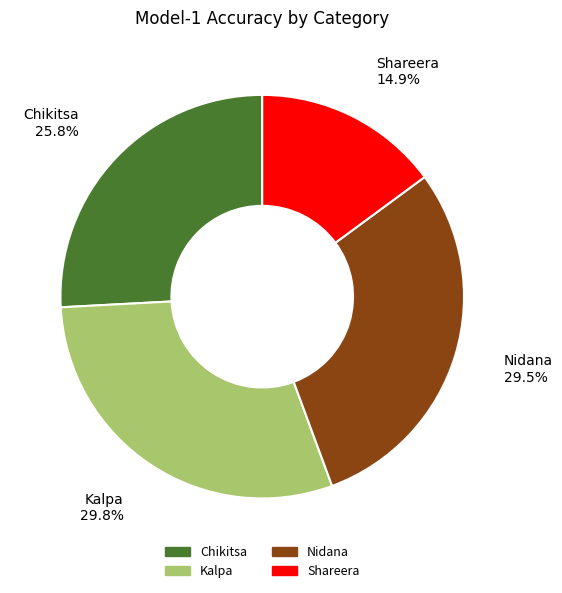

Is there any slice that represents more than half of the pie?

No